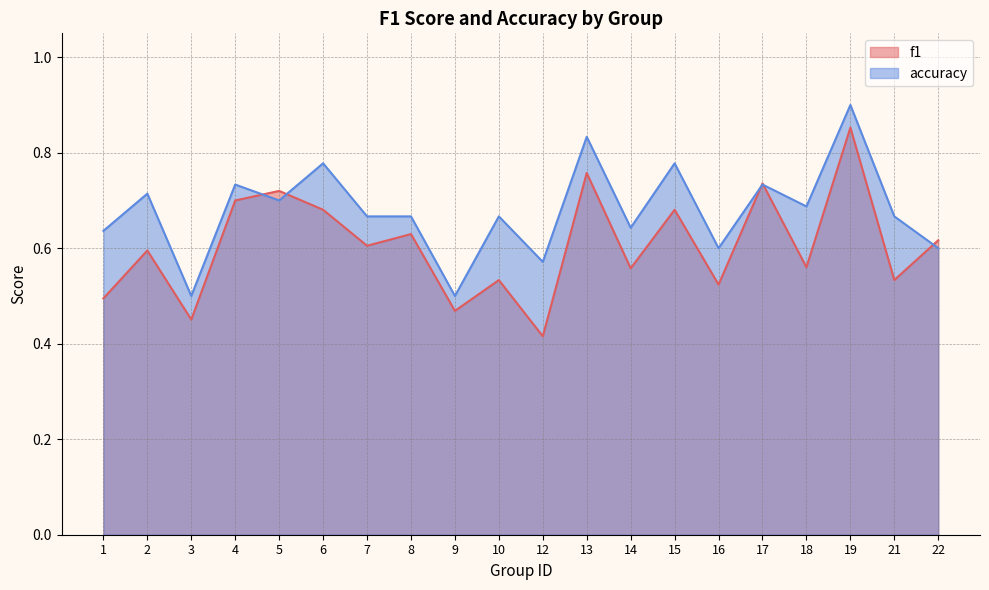

Is the value of f1 at 8 greater than the value of accuracy at 2?

No